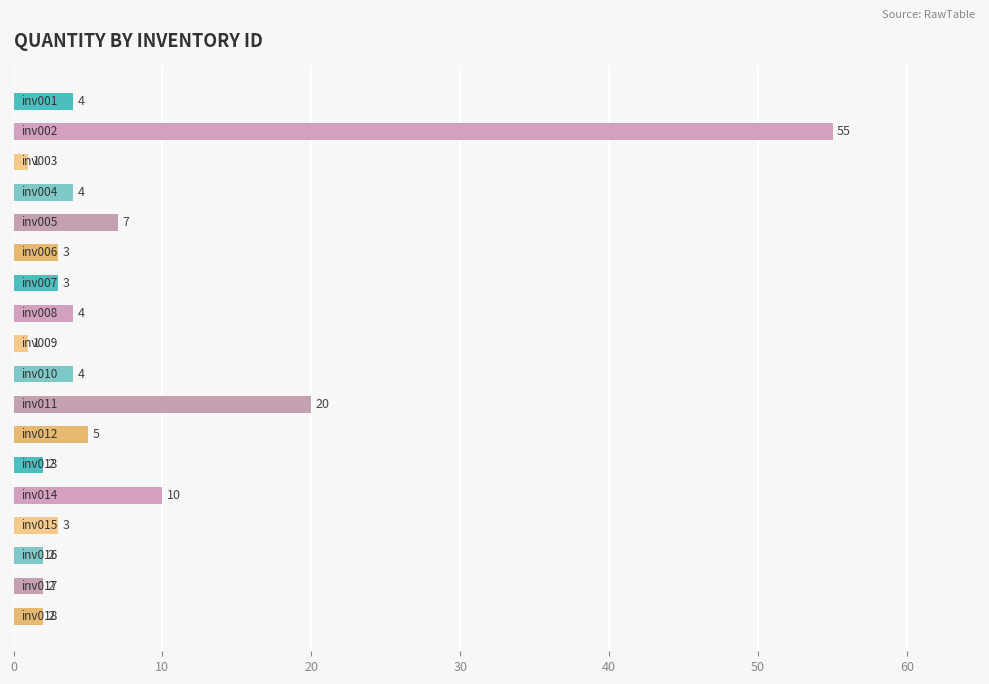

What is the difference between the second highest and minimum values?

19